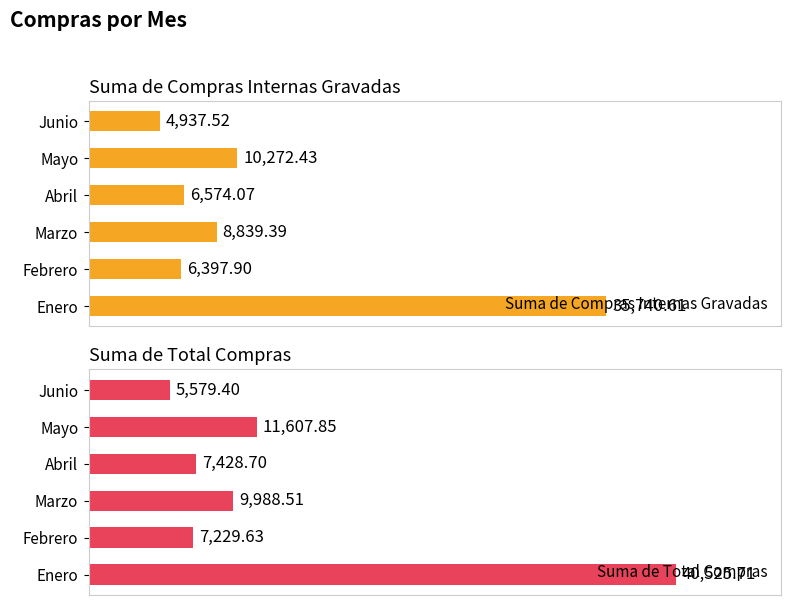

The Suma de Total Compras series shows 7428.7 at 3. True or false?

True